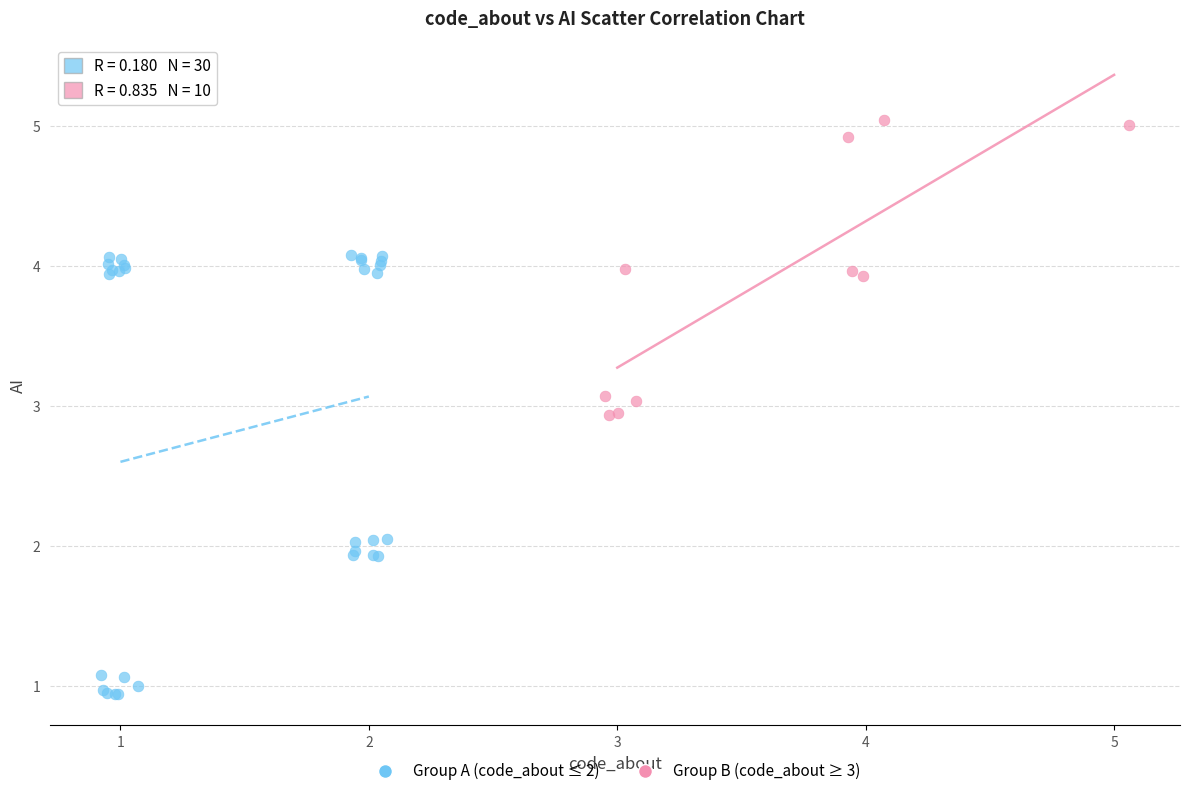

Which series contains the lowest Y value?

Group A (code_about ≤ 2)